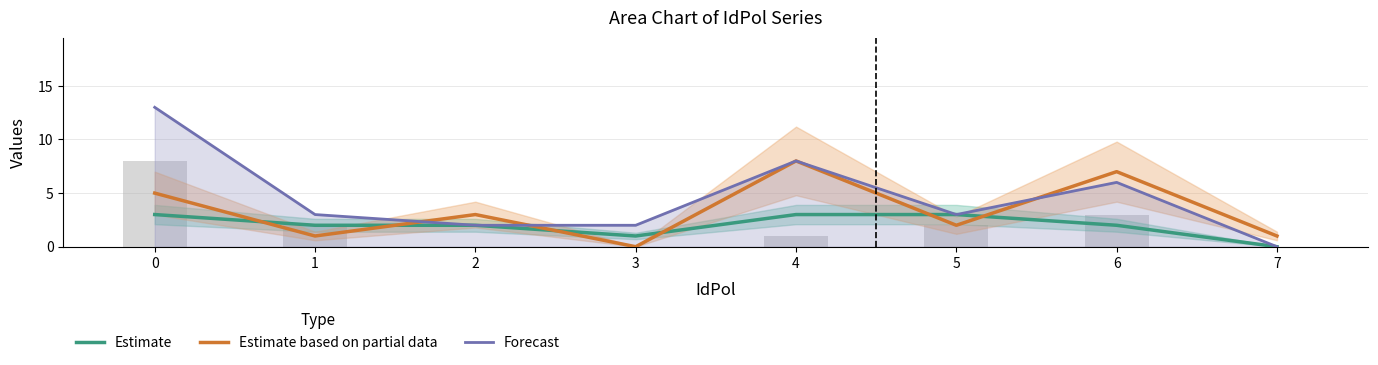

Count the number of categories in the chart.

8